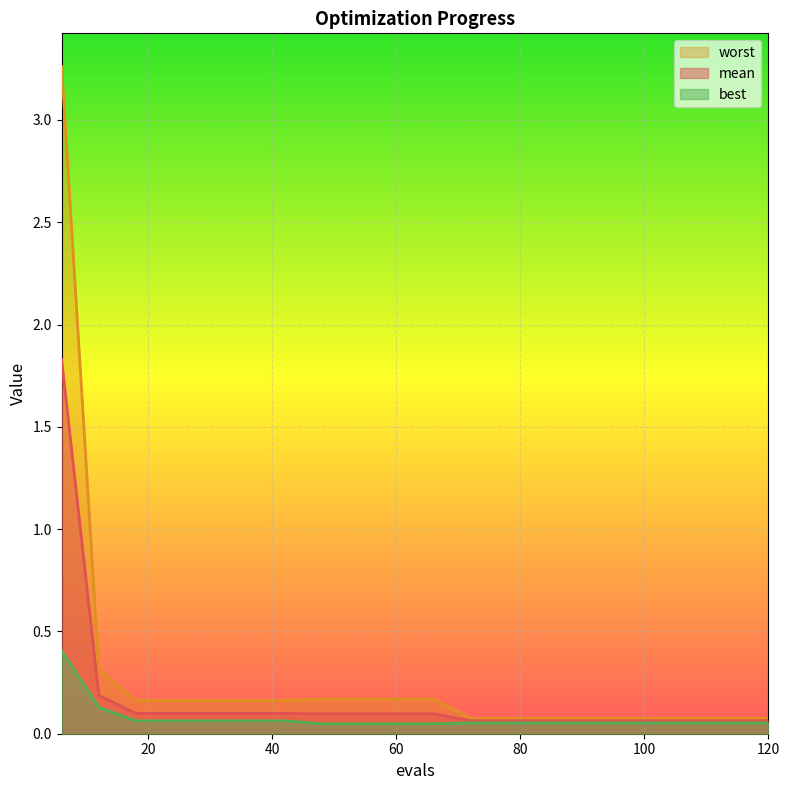

What is the value of the worst point at the 1st from the left?

3.3